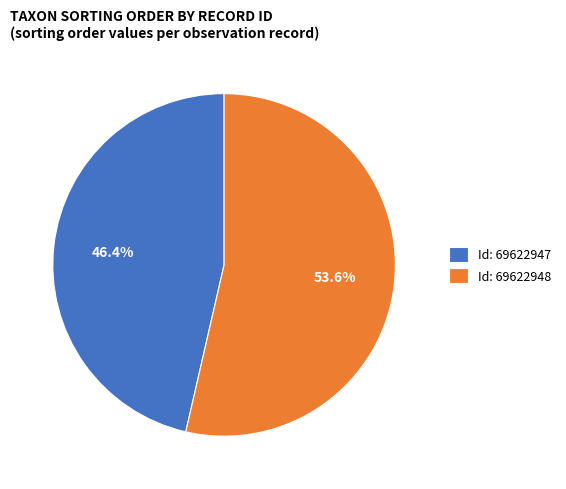

Between Id: 69622948 and Id: 69622947, which is larger?

Id: 69622948